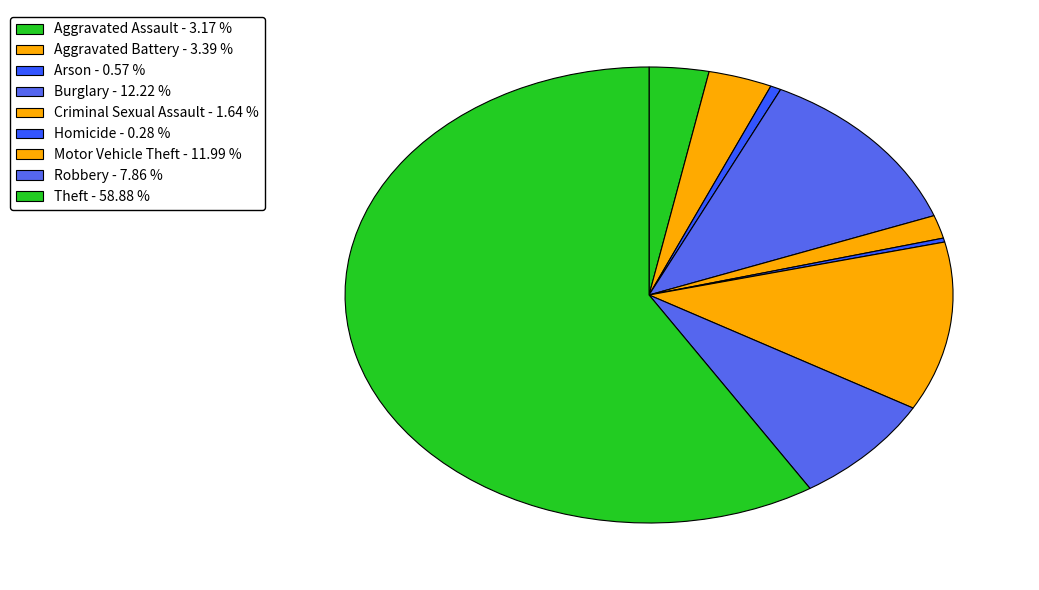

Rank the categories by value from lowest to highest.

Homicide, Arson, Criminal Sexual Assault, Aggravated Assault, Aggravated Battery, Robbery, Motor Vehicle Theft, Burglary, Theft